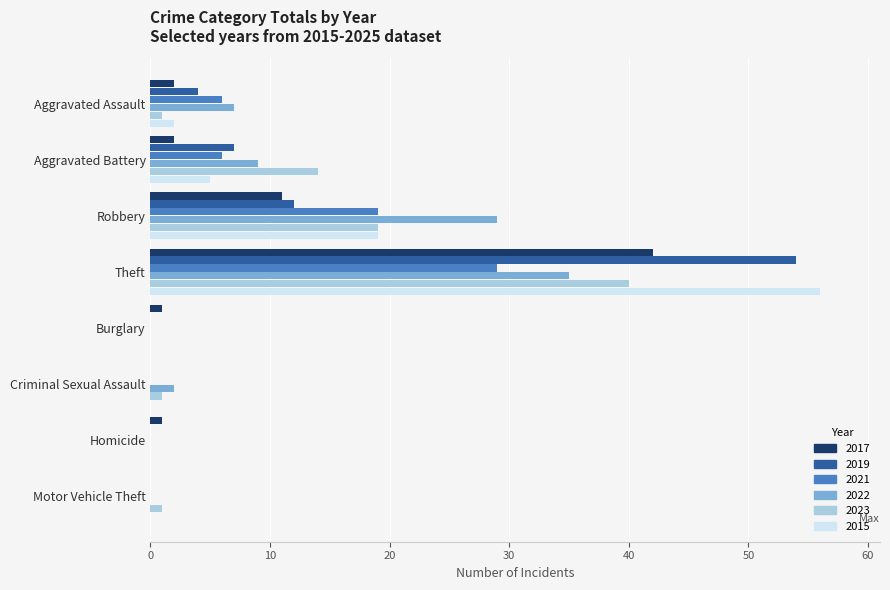

What is the highest value of the 2019 series?

54